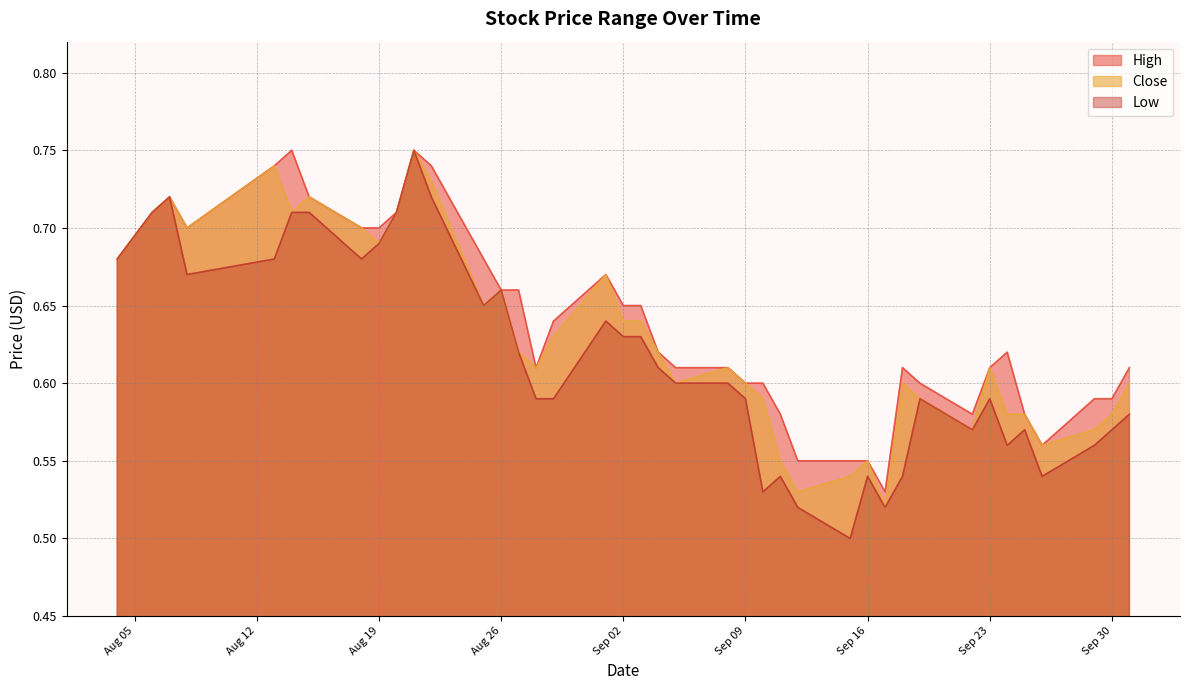

True or false: Low and High cross at least once.

False